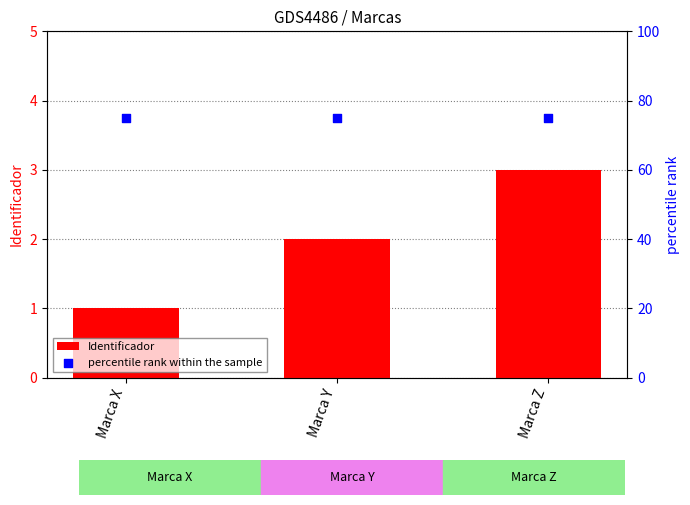

Is the value of percentile rank within the sample at Marca Z greater than the value of Identificador at Marca Y?

Yes